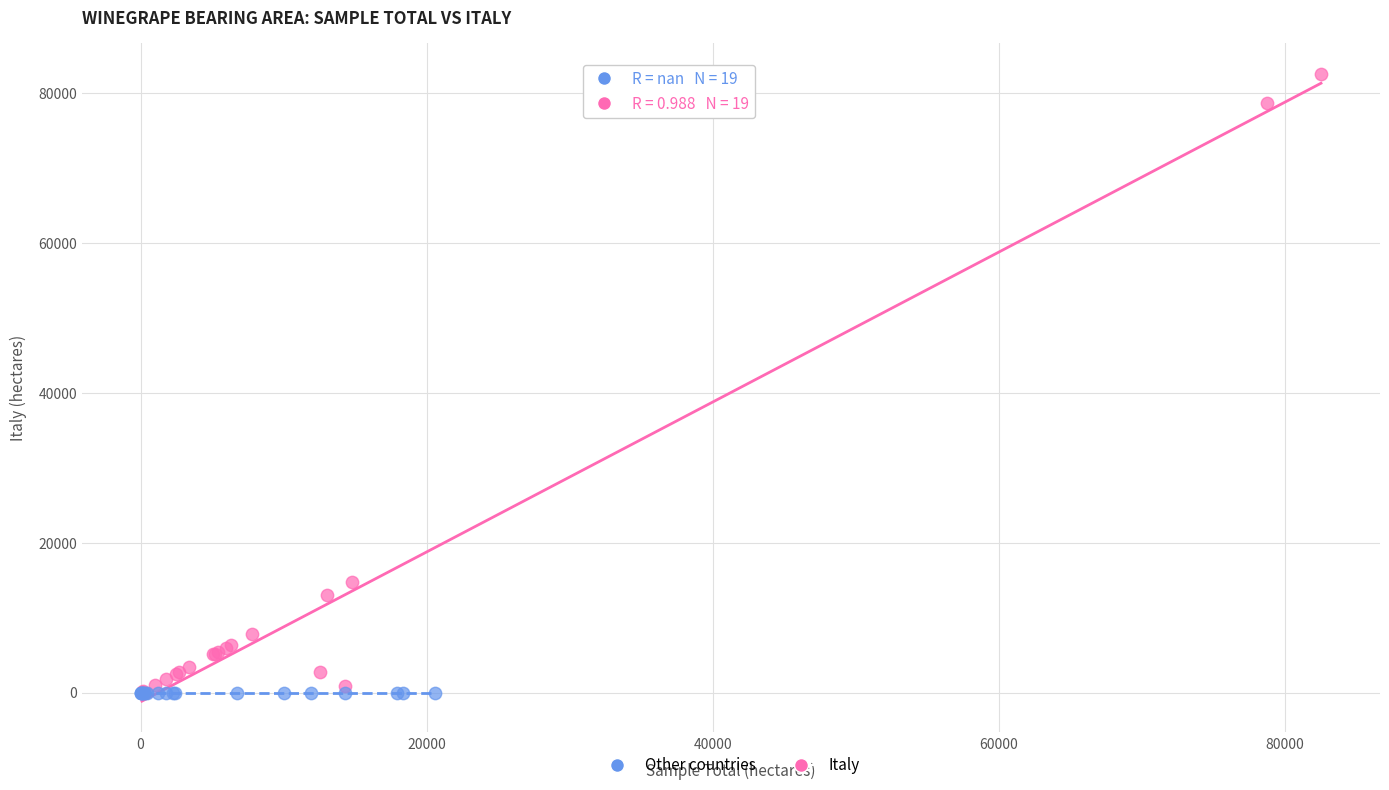

What are all the series names shown in the legend?

Other countries, Italy